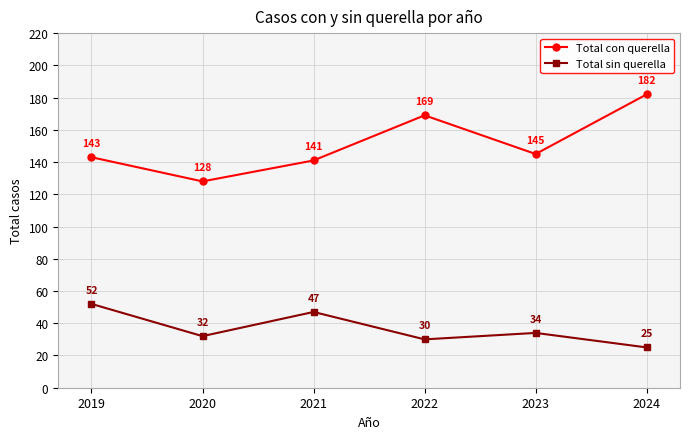

Which series changed the most between 2023 and 2024?

Total con querella